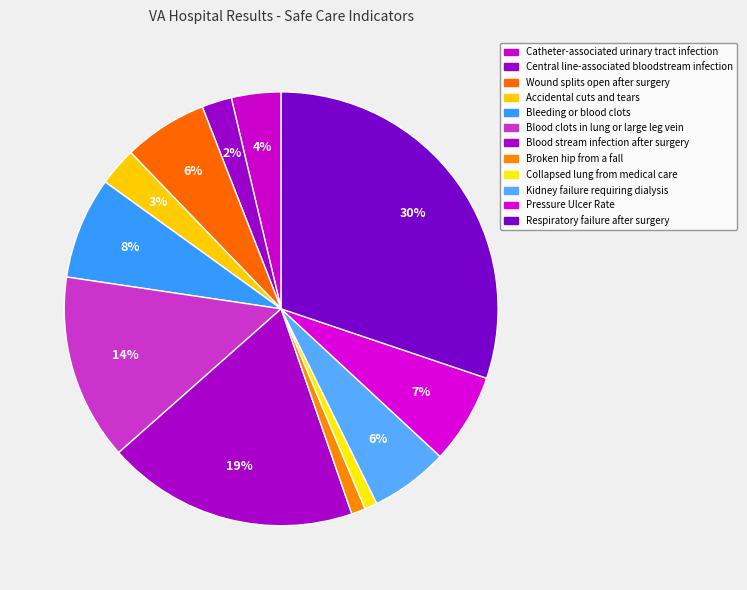

Is there a majority slice in this chart?

No